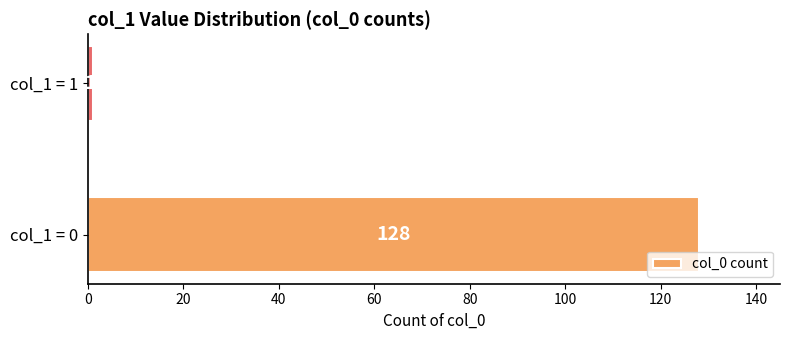

Reading bottom to top, what are all the values shown in this chart?

col_1 = 0=128	col_1 = 1=1